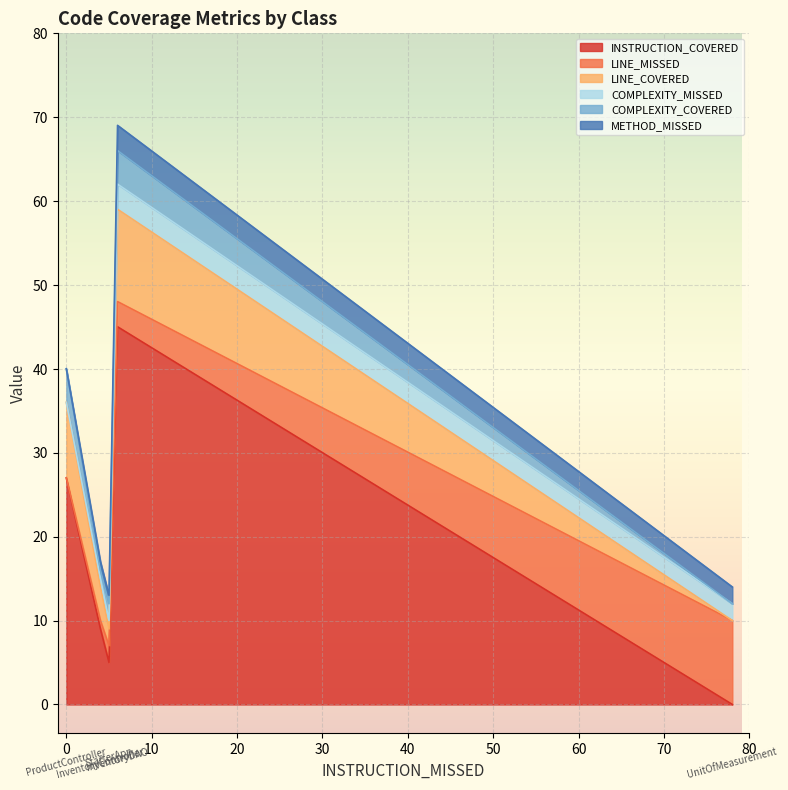

At which label is COMPLEXITY_MISSED closest to 1?

InventoryController